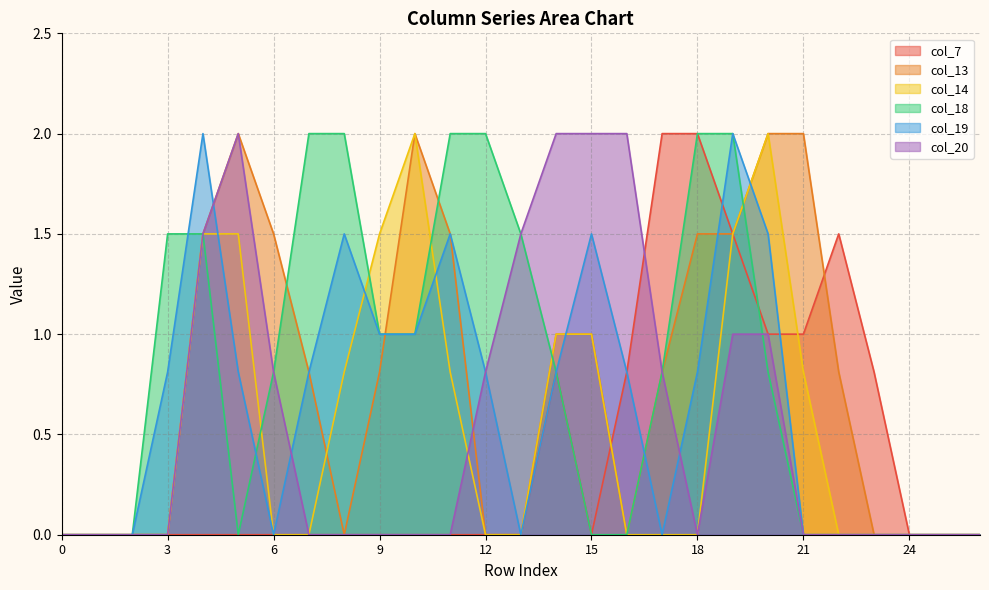

True or false: col_7 has a value of 0.0 at 24.

True